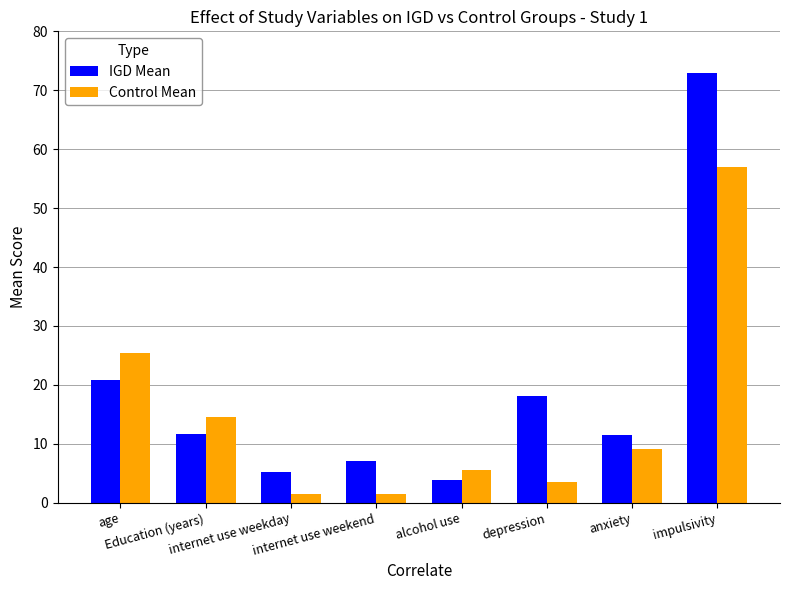

What is the sum of all Control Mean values?

117.9